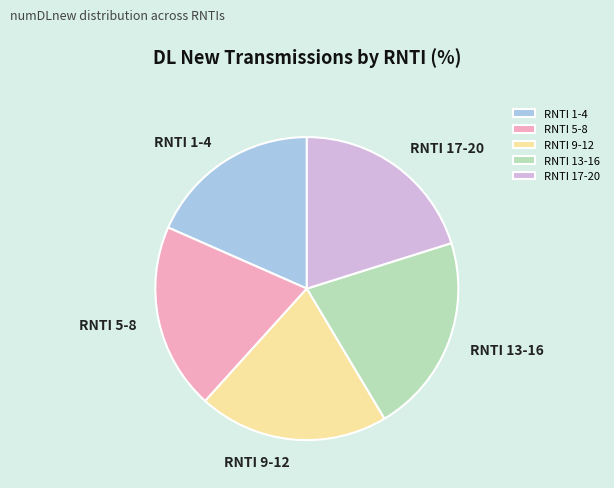

What is the largest slice in the pie chart?

RNTI 13-16